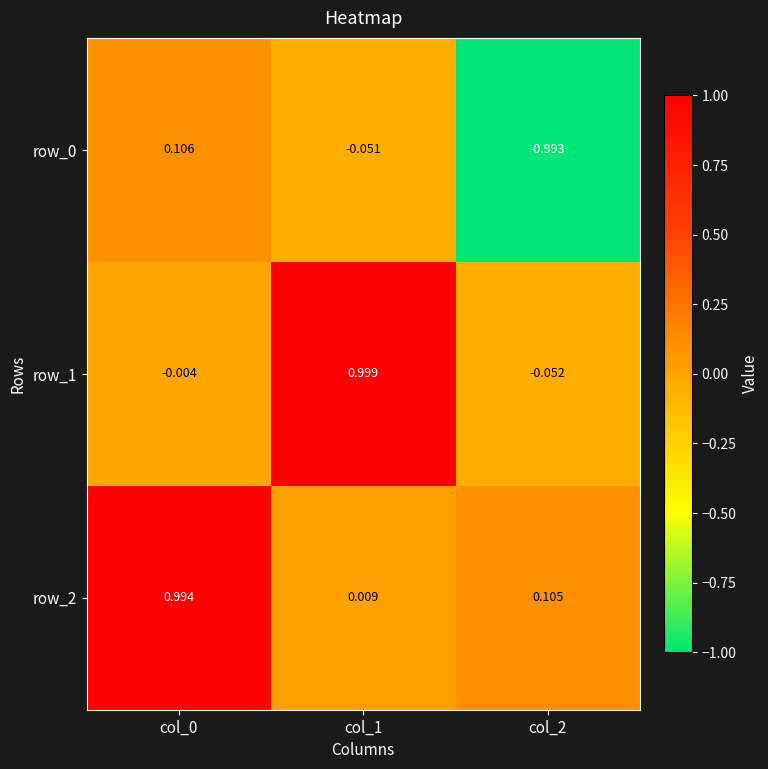

At col_2, list the series in order from largest to smallest.

row_2, row_1, row_0